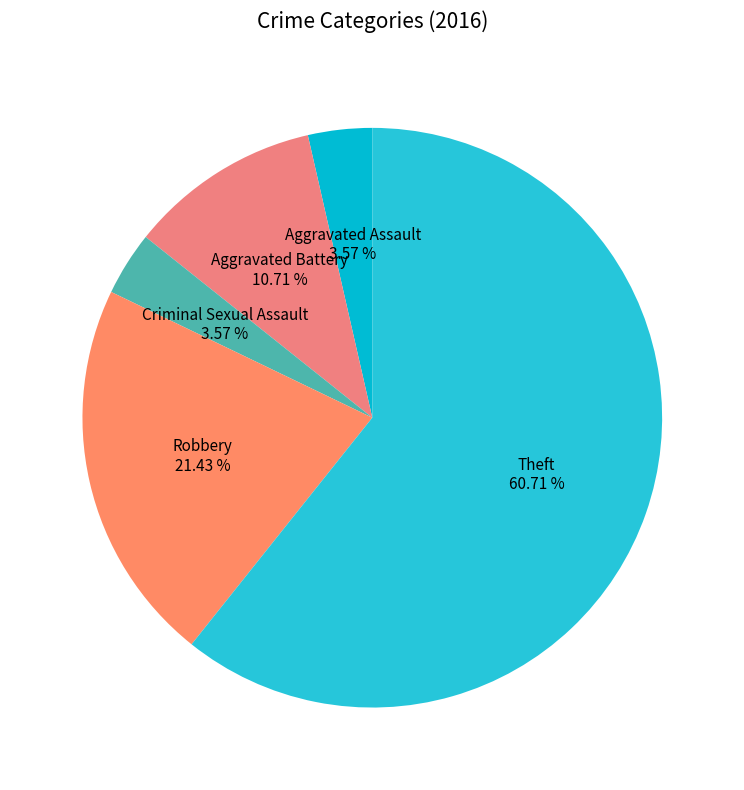

Is it true that Aggravated Battery is 24% of the pie?

False